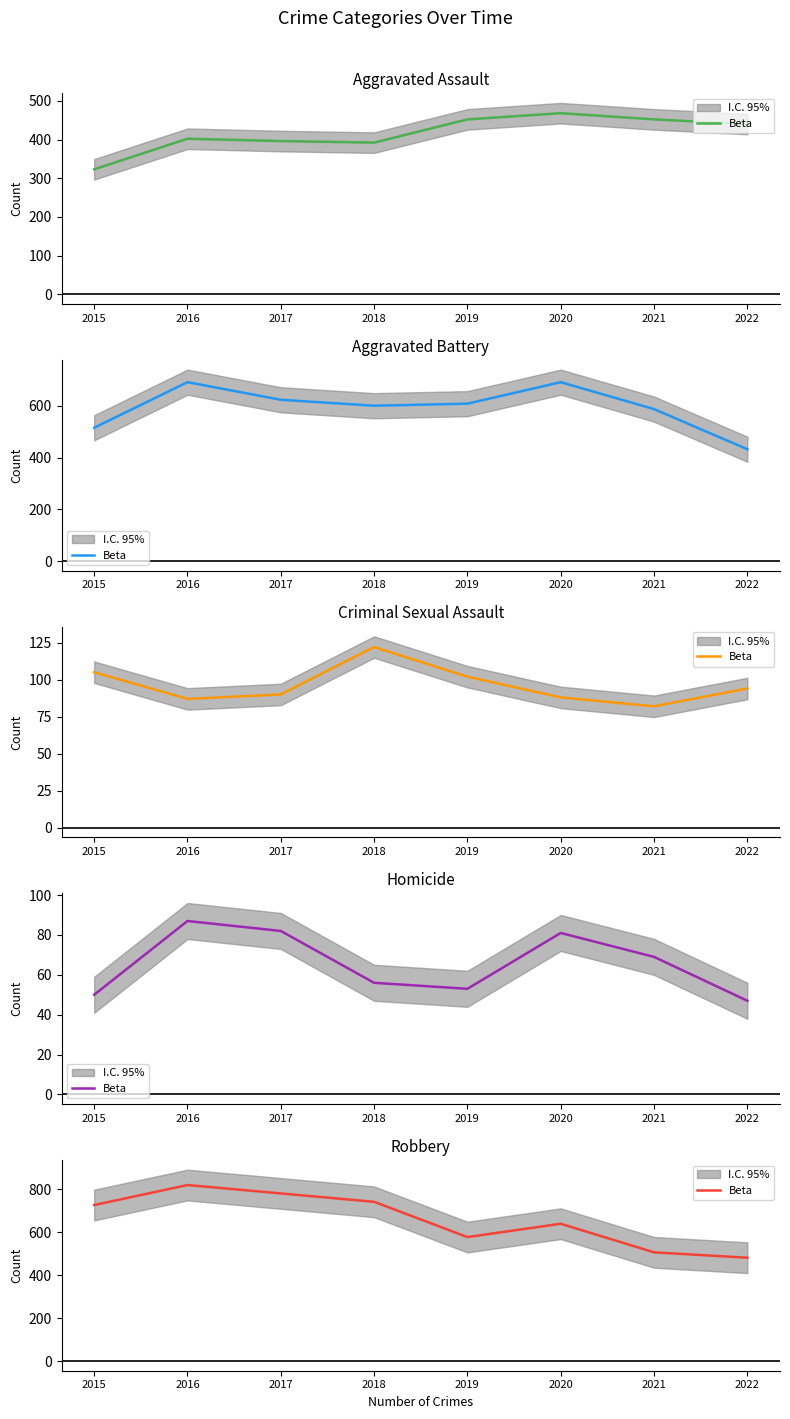

True or false: the data shows 577 at 2019.

True